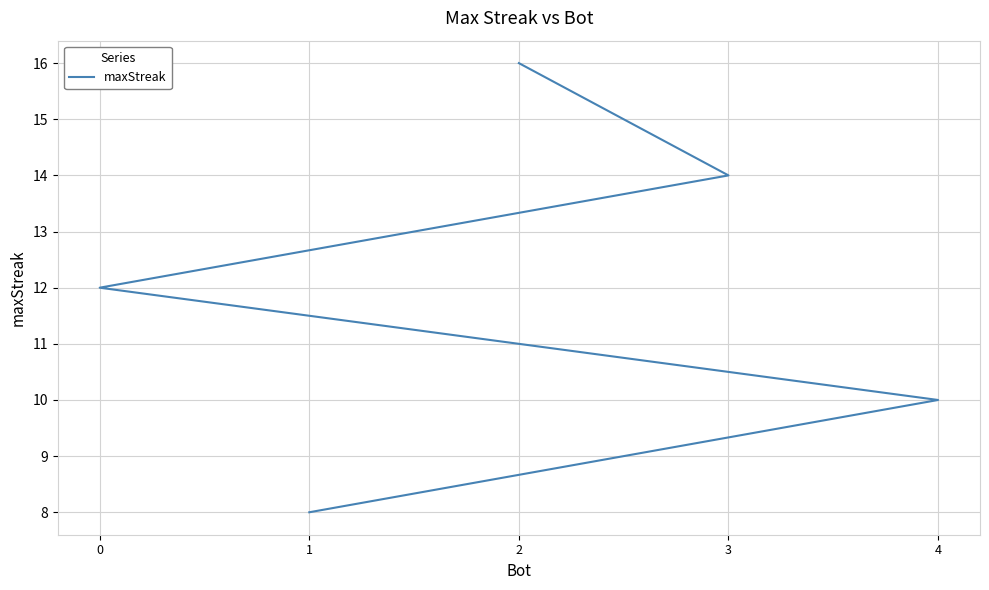

Reading left to right, what are all the values shown in this chart?

16	14	12	10	8